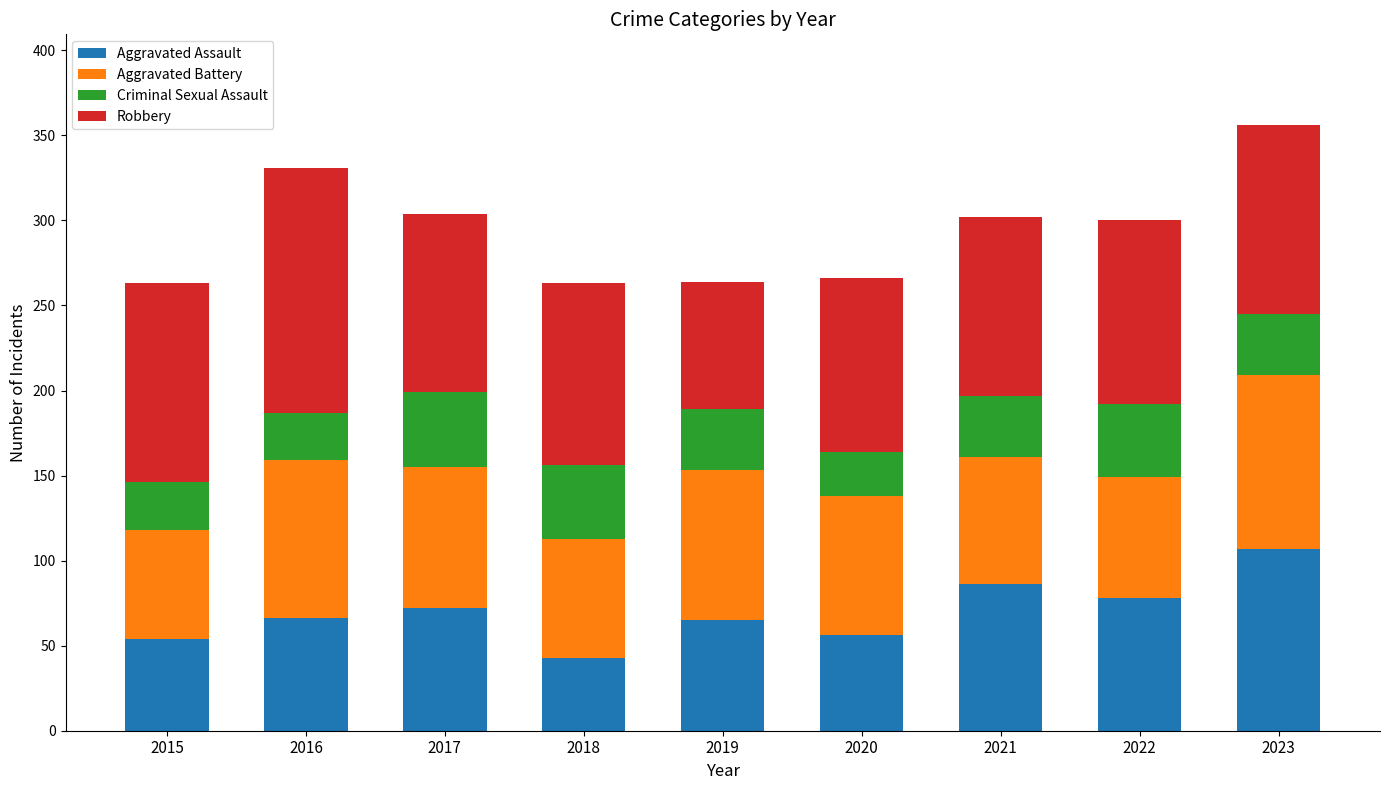

How many data points in Aggravated Assault are less than 66?

4